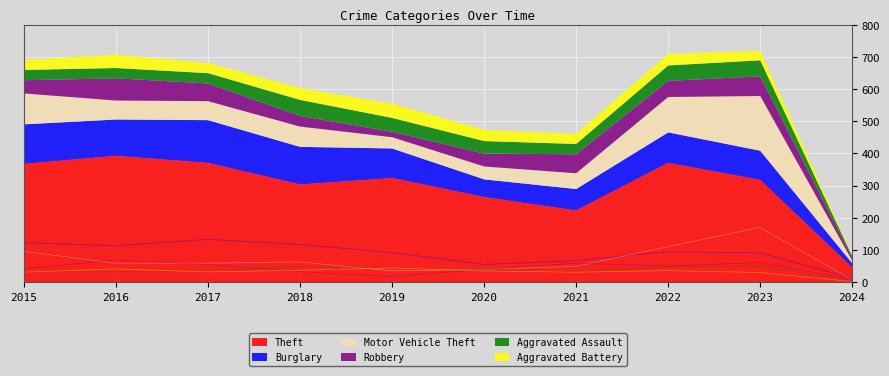

What is the difference between the maximum and second lowest values in the Motor Vehicle Theft series?

135